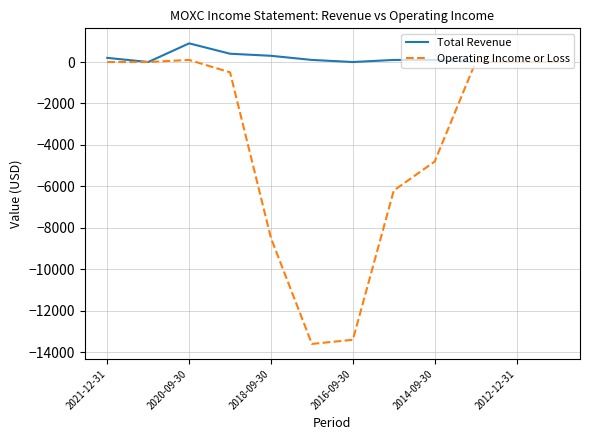

True or false: Operating Income or Loss has more than 2 points higher than both neighbors.

False